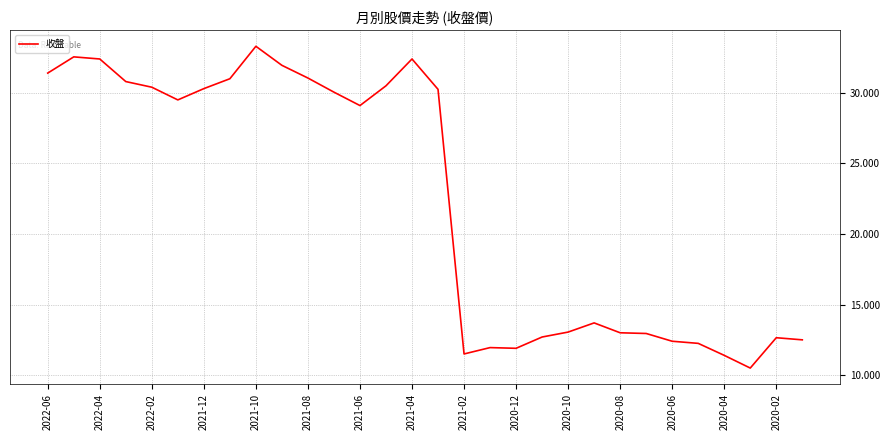

Does the chart have visible grid lines?

Yes